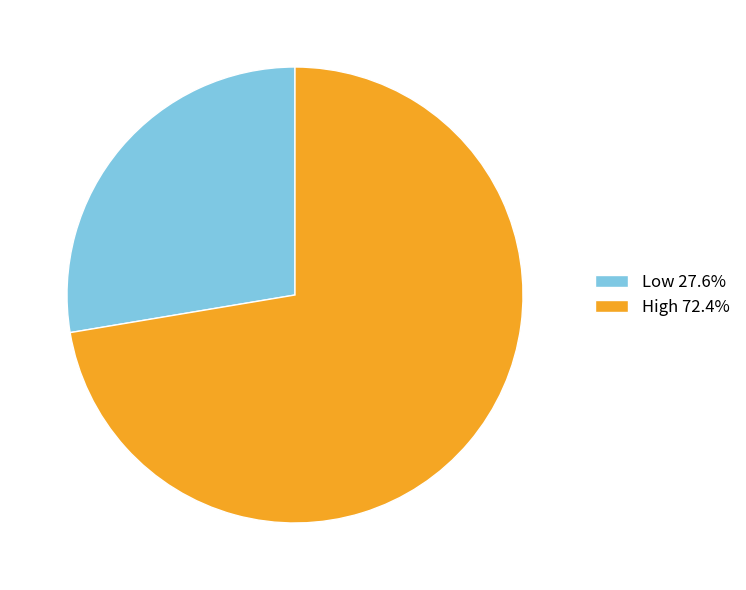

Does any single category account for the majority?

Yes